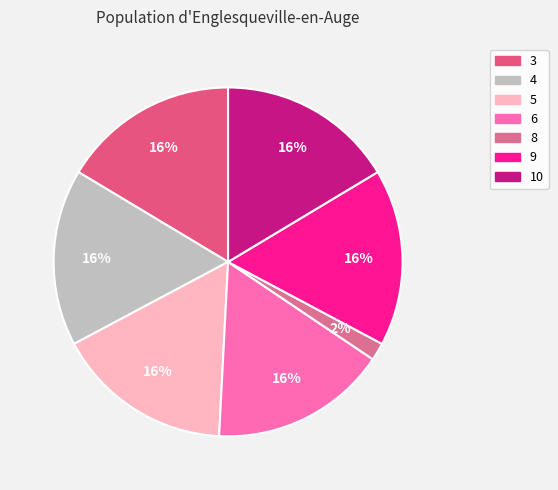

Combined, do 3 and 9 account for over 50%?

No